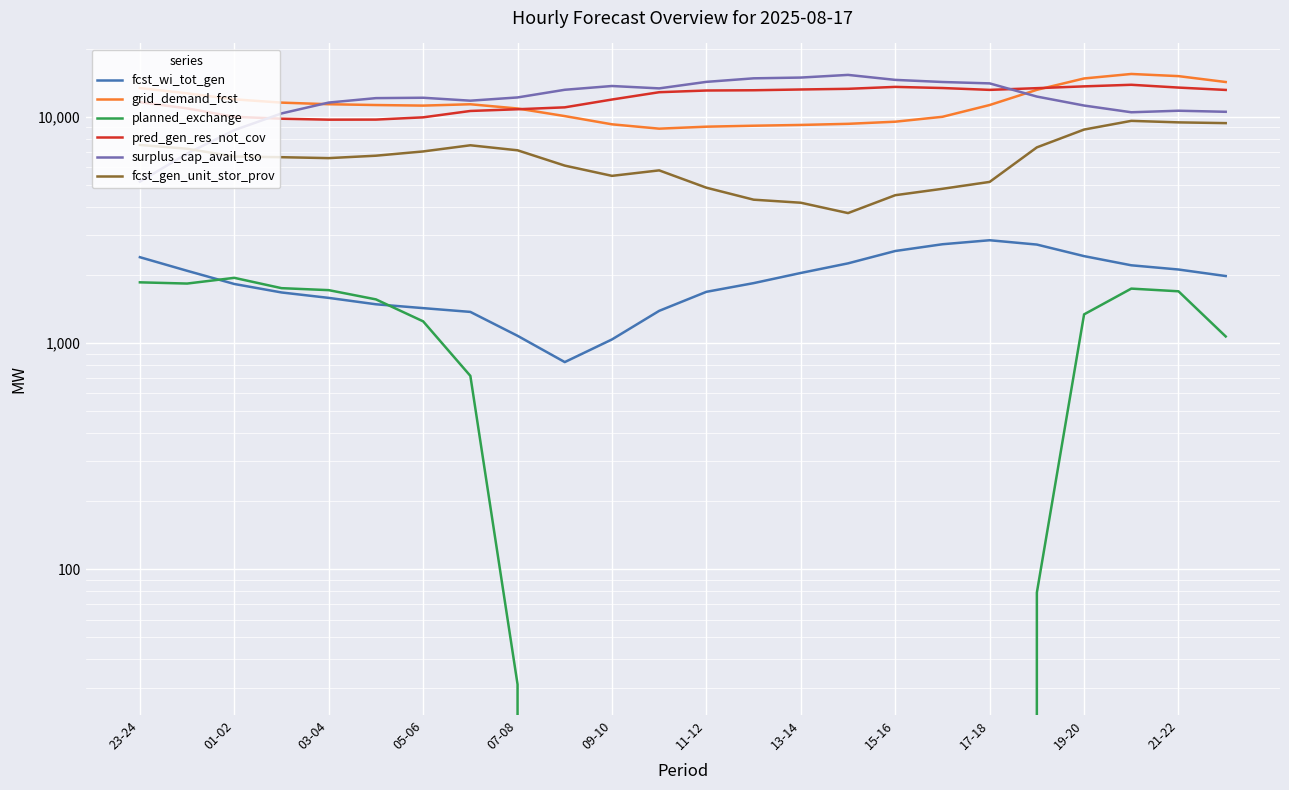

Between 05-06 and 03-04, which is larger?

03-04